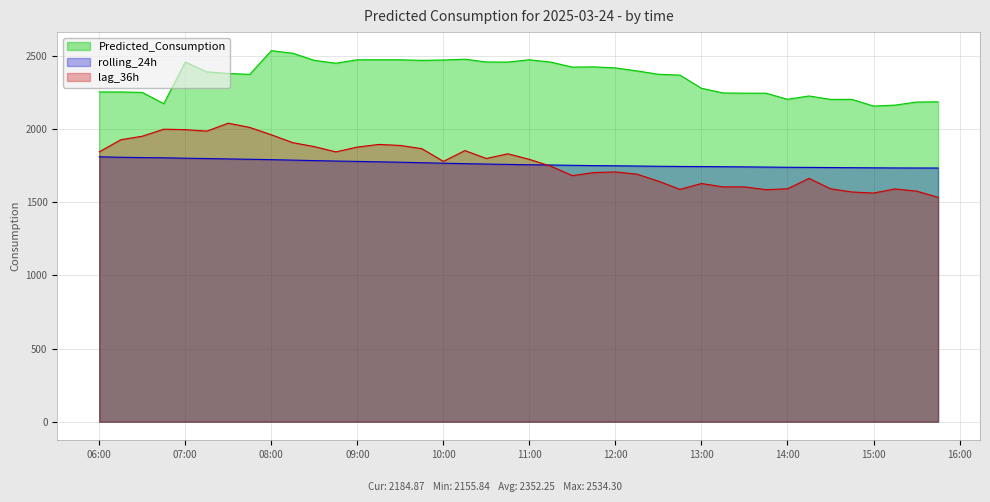

What is the difference between the highest and lowest values at 2025-03-24 11:30:00?

741.0